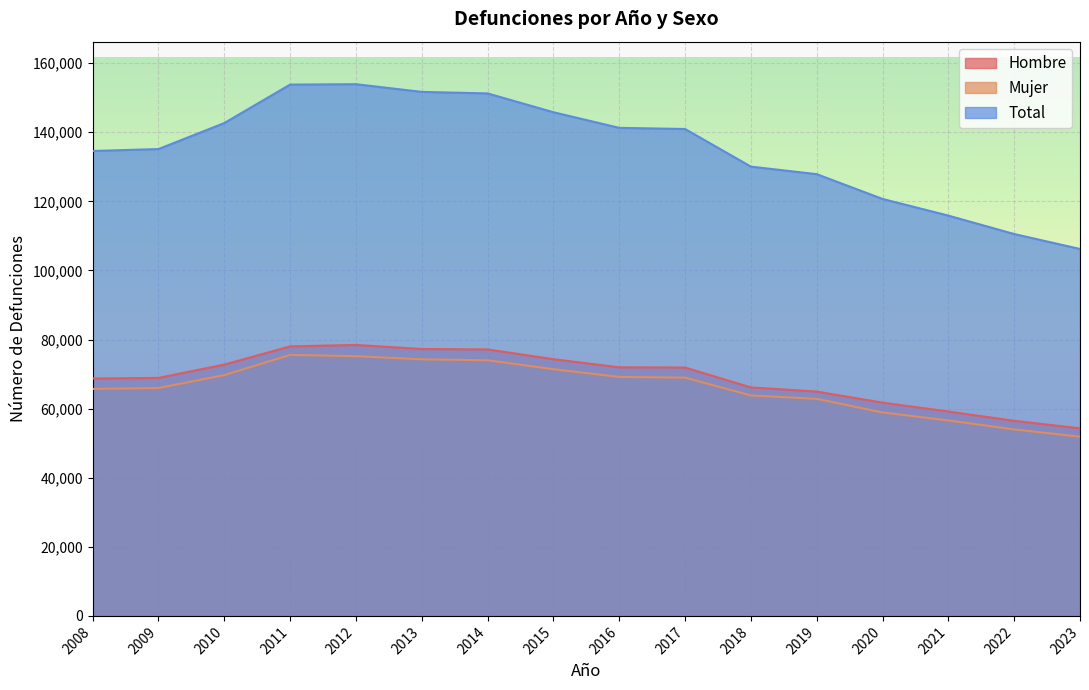

Which series has the largest range (max minus min)?

Total